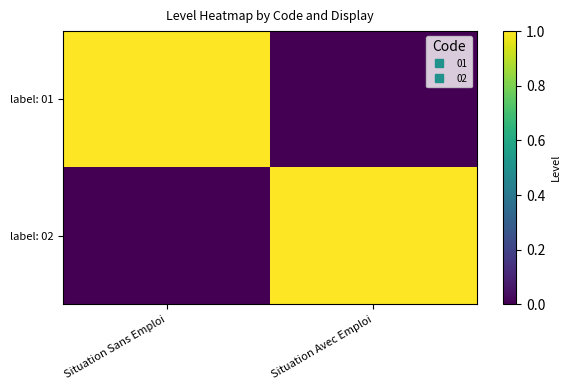

List the series in order of their peak value, lowest first.

label: 01, label: 02